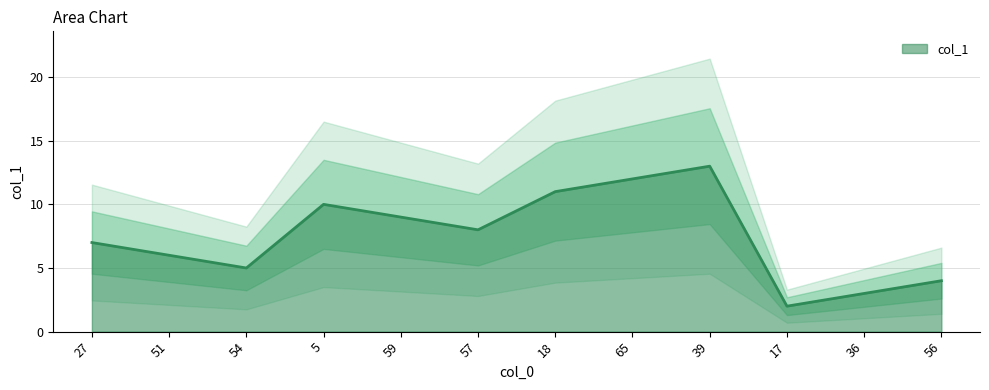

What position from the left is 27?

1